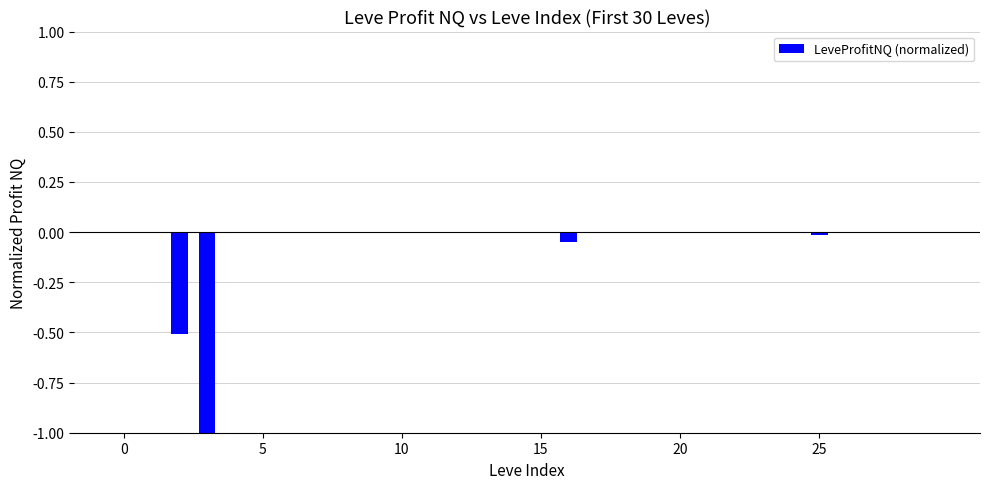

What is the sum of all values?

-1.6